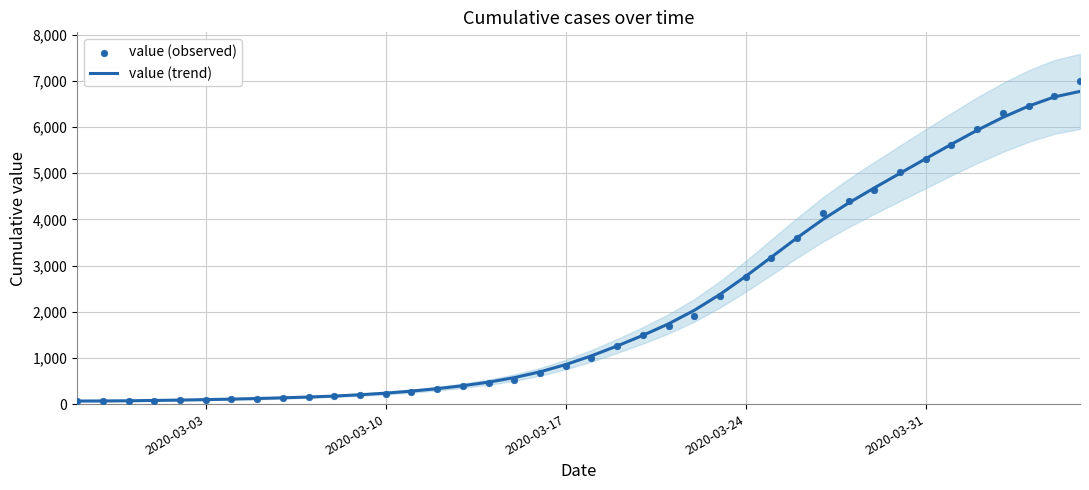

At how many categories does at least one series exceed 4365?

10